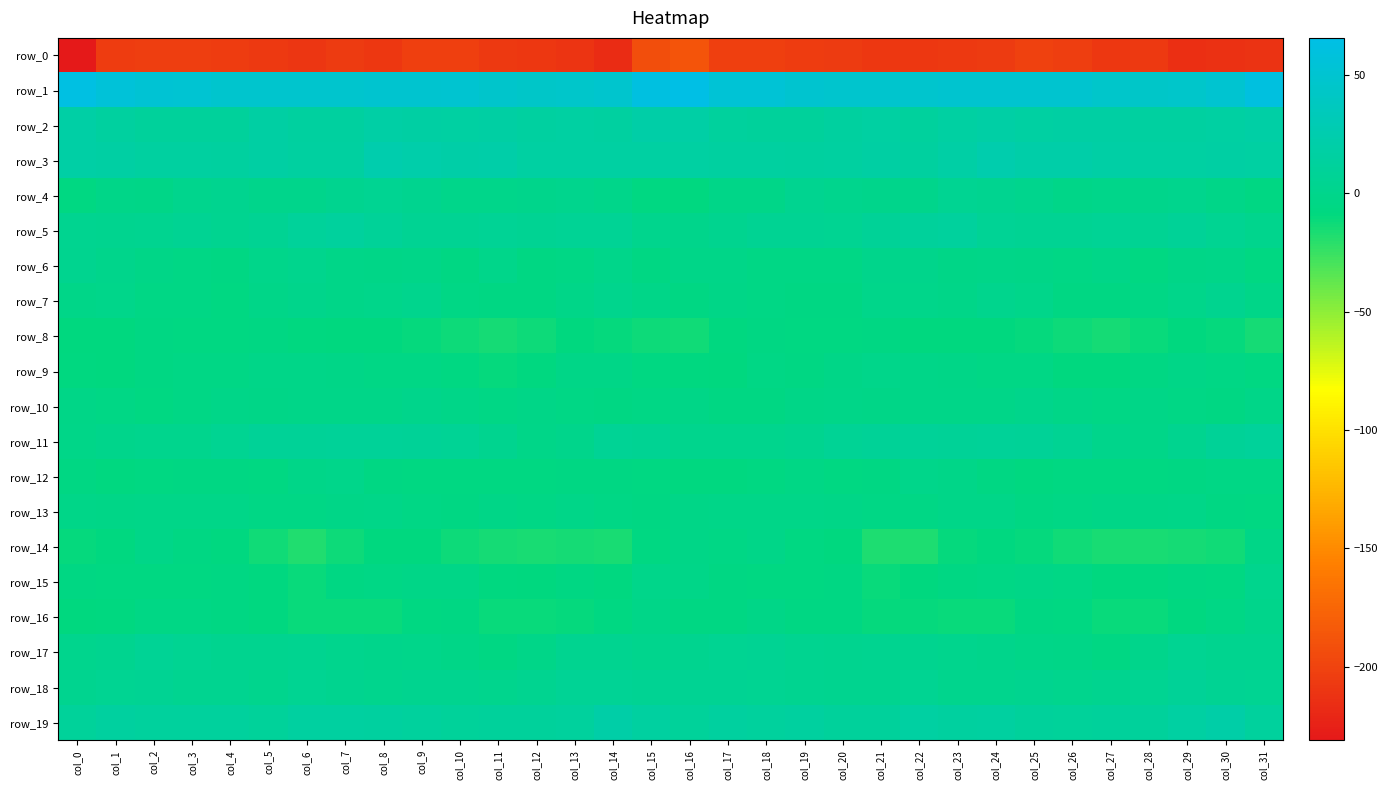

Rank the series by their maximum value, from highest to lowest.

row_1, row_3, row_19, row_2, row_5, row_11, row_18, row_17, row_4, row_6, row_7, row_15, row_10, row_16, row_12, row_9, row_13, row_14, row_8, row_0